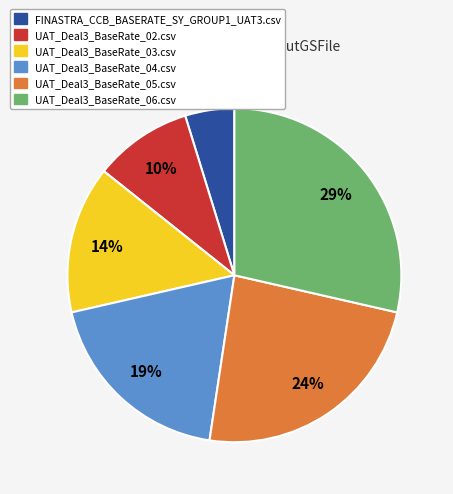

Is there a majority slice in this chart?

No